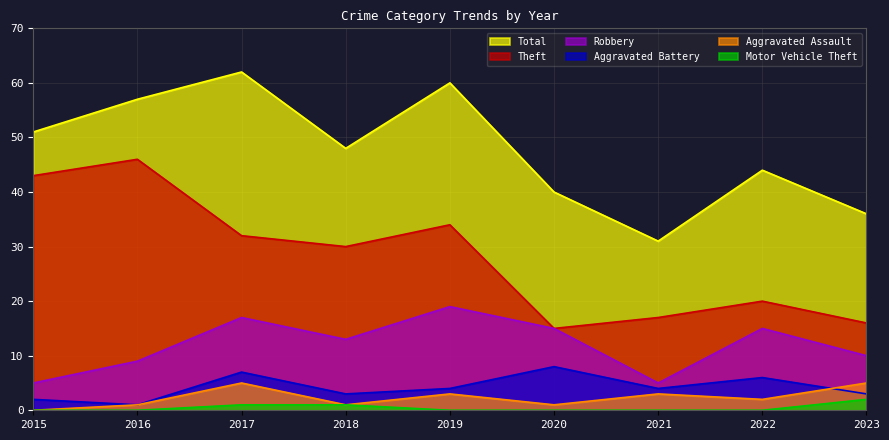

Count the number of data series in this chart.

6